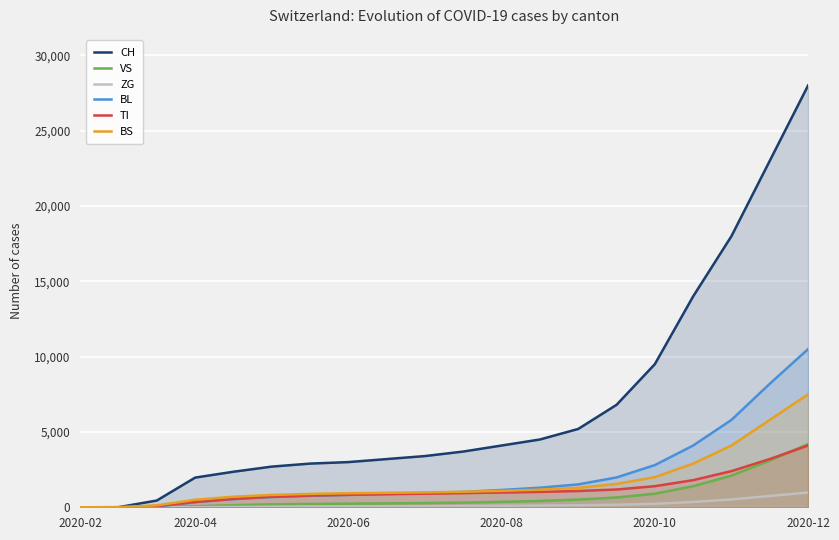

At which category is the sum across all series the highest?

2020-12